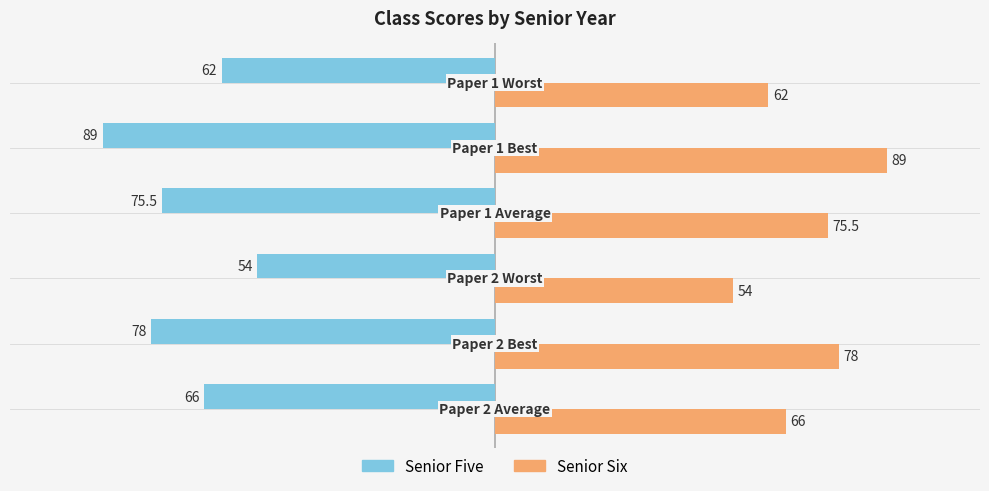

What is the difference between the second highest and second lowest values in the Senior Five series?

16.0